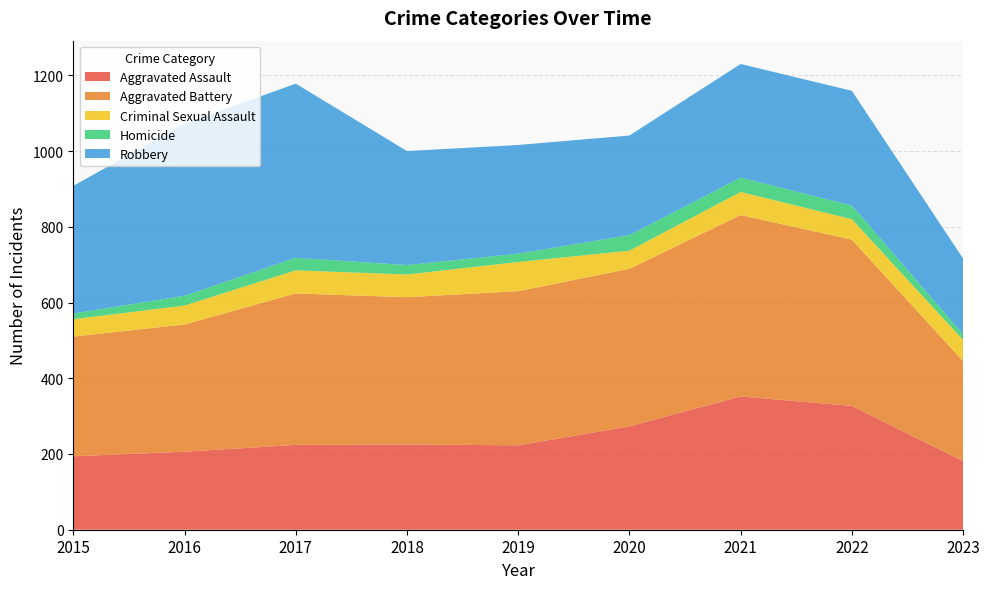

Reading right to left, extract all data points from this chart.

Aggravated Assault: 181	327	352	273	223	225	224	206	194
Aggravated Battery: 264	439	479	416	407	389	400	336	316
Criminal Sexual Assault: 56	54	61	48	77	60	61	50	46
Homicide: 15	36	38	41	22	25	33	26	15
Robbery: 200	303	300	263	287	301	460	454	337